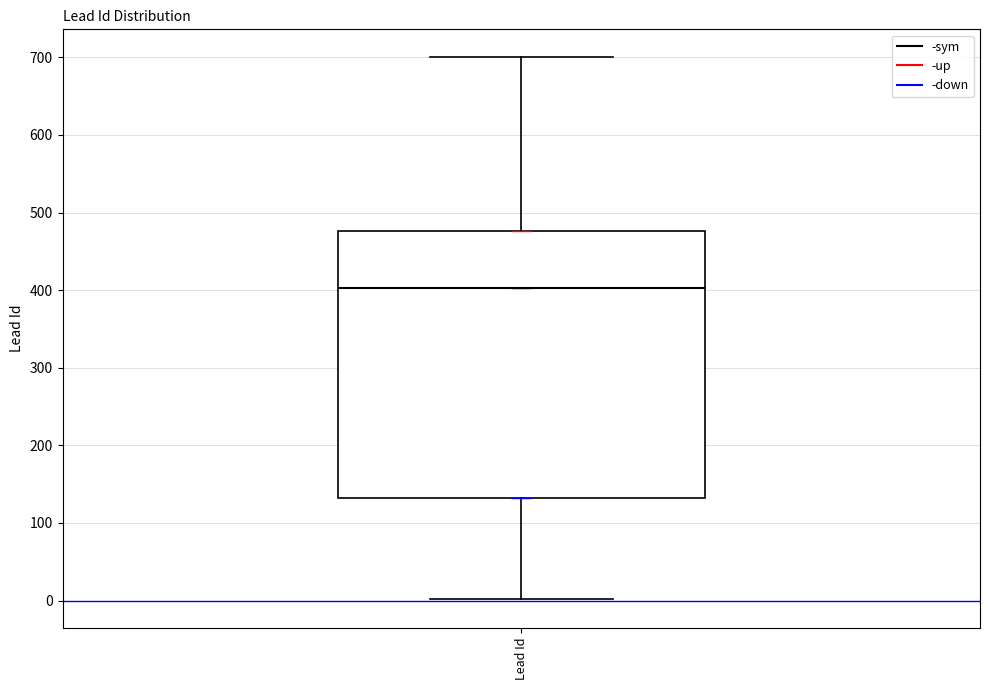

Read this box plot against the y-axis: the position of the median line, the range covered by the box, and the ends of both whiskers. The values are not printed on the chart, so give them approximately, as read against the axis.

median 400, box 130 to 480, whiskers 0 to 700